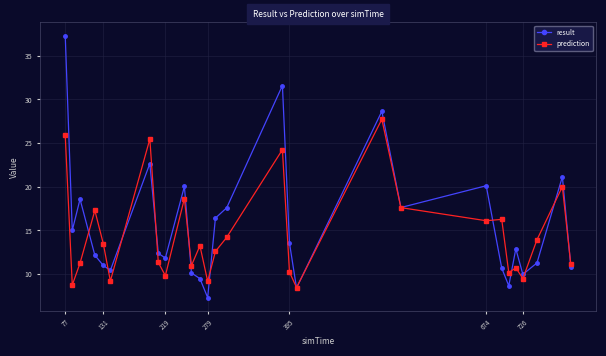

What is the maximum value shown in the chart?

37.3